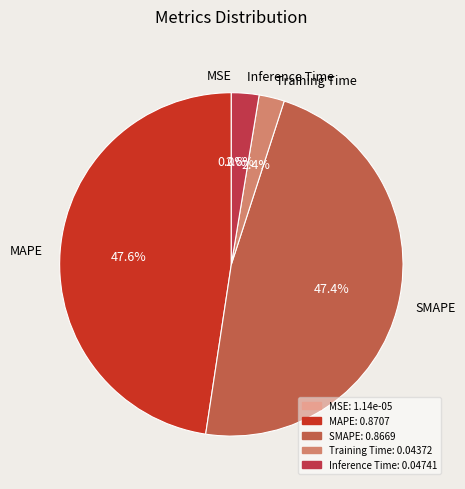

To the nearest percent, what is the difference between the largest and smallest slice percentages?

48%